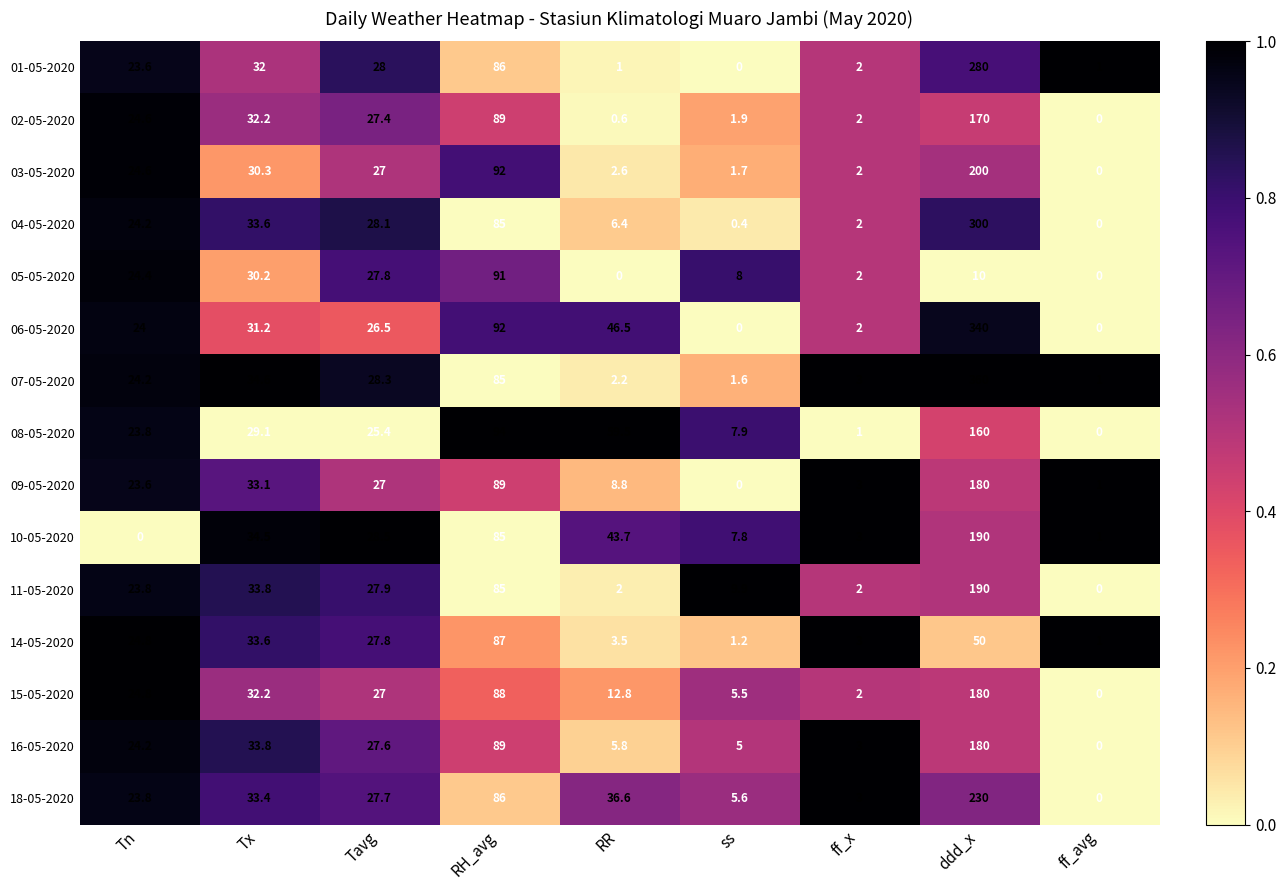

At which label does 03-05-2020 first exceed 24?

Tn